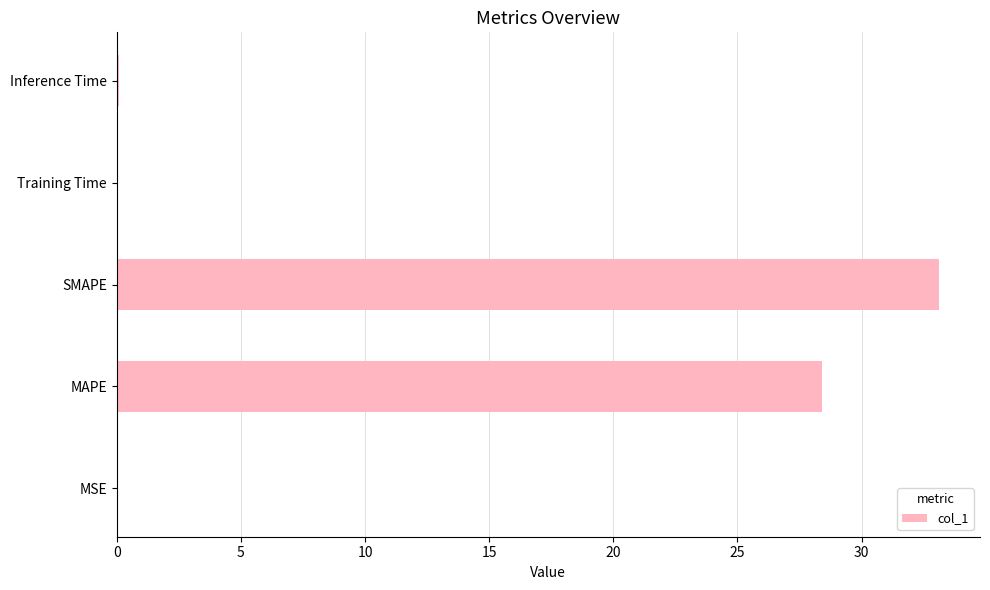

What is the maximum value shown in the chart?

33.1